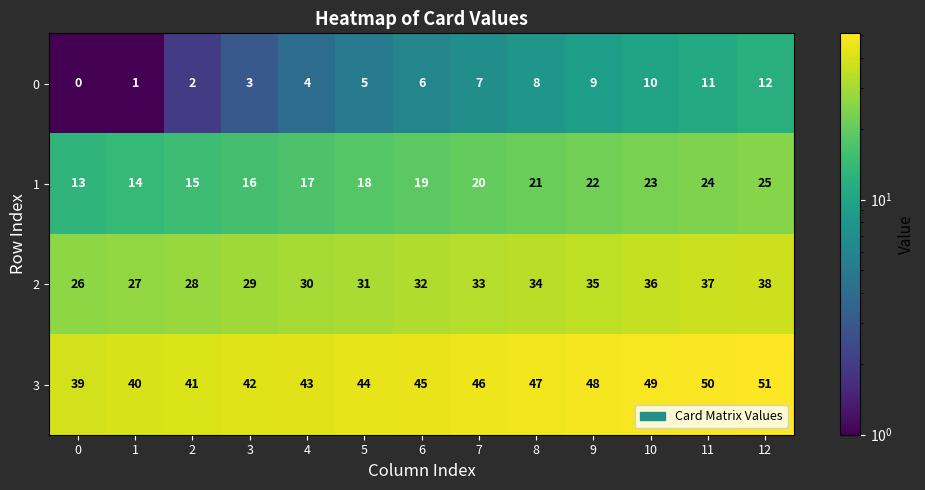

What is the approximate value of 2 at 9, to the nearest 10?

40